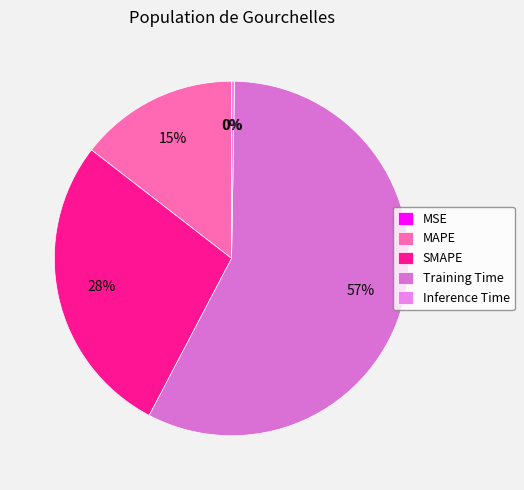

Does any single category account for the majority?

Yes